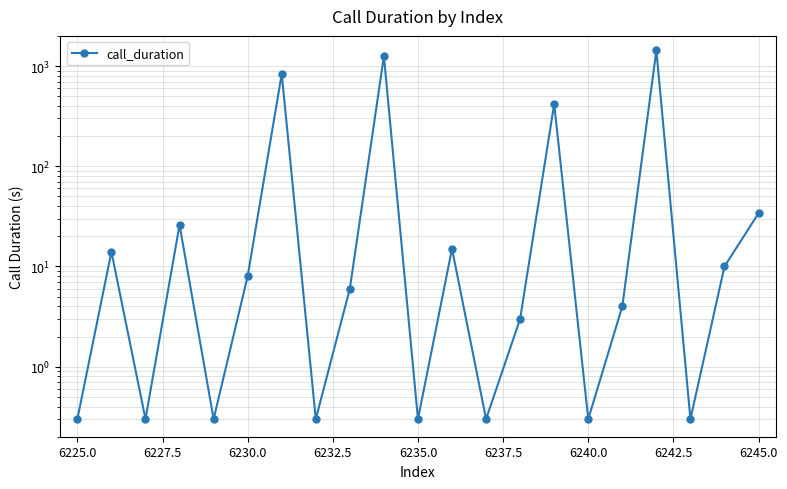

What is the maximum value shown in the chart?

1432.0